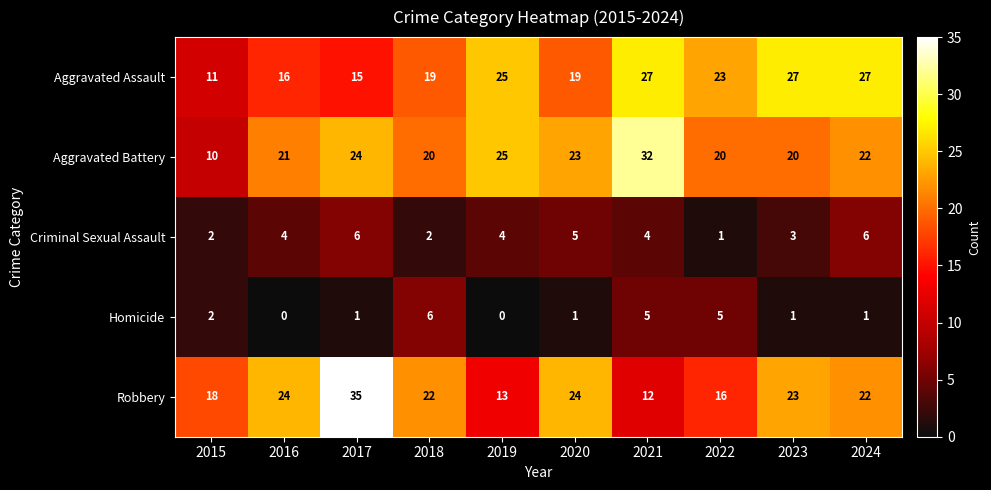

What is the difference between the second highest and minimum values in the Criminal Sexual Assault series?

5